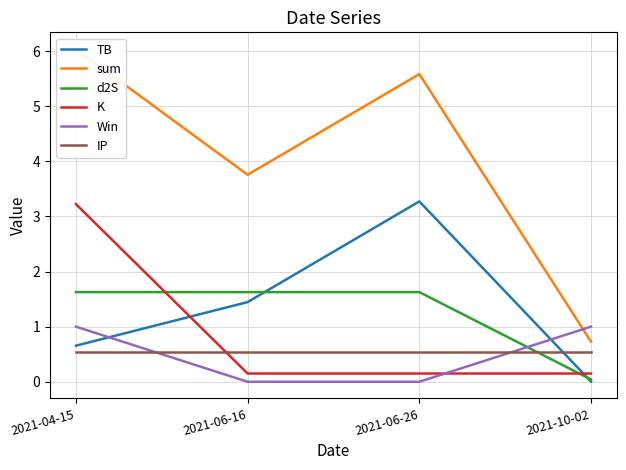

Reading right to left, transcribe all the data shown in this chart.

TB: 0.0	3.3	1.4	0.7
sum: 0.7	5.6	3.8	6.0
d2S: 0.0	1.6	1.6	1.6
K: 0.1	0.1	0.1	3.2
Win: 1.0	0.0	0.0	1.0
IP: 0.5	0.5	0.5	0.5